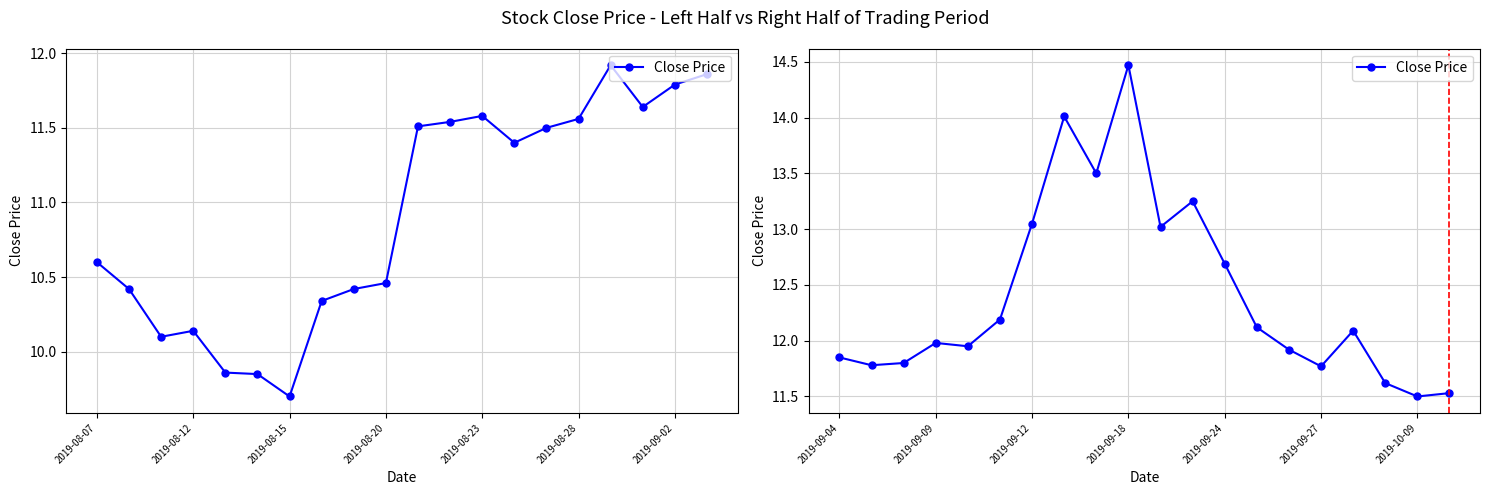

True or false: the data shows 18.0 at 14.

False